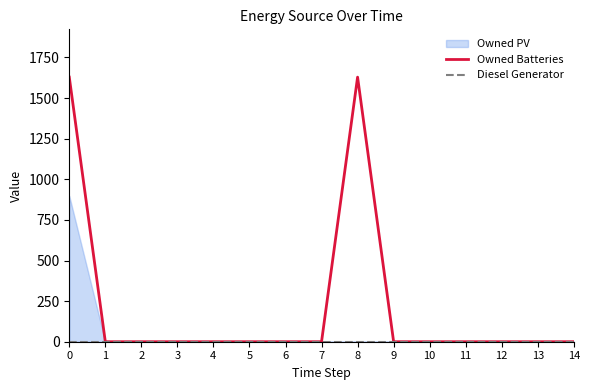

Rank the categories by Owned Batteries value from lowest to highest.

1, 2, 3, 4, 5, 6, 7, 9, 10, 11, 12, 13, 14, 0, 8